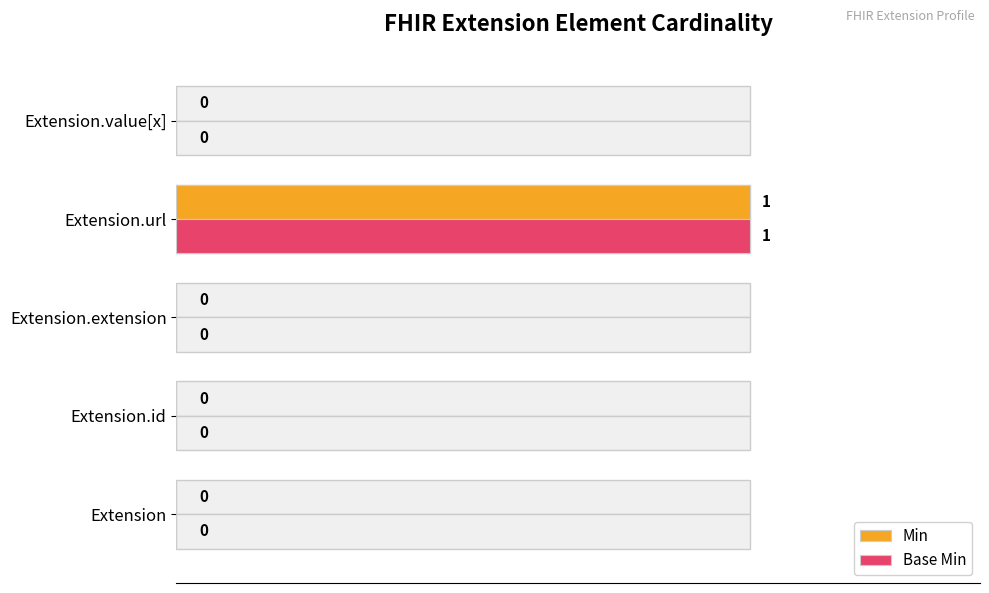

Rank the series by their maximum value, from highest to lowest.

Min, Base Min